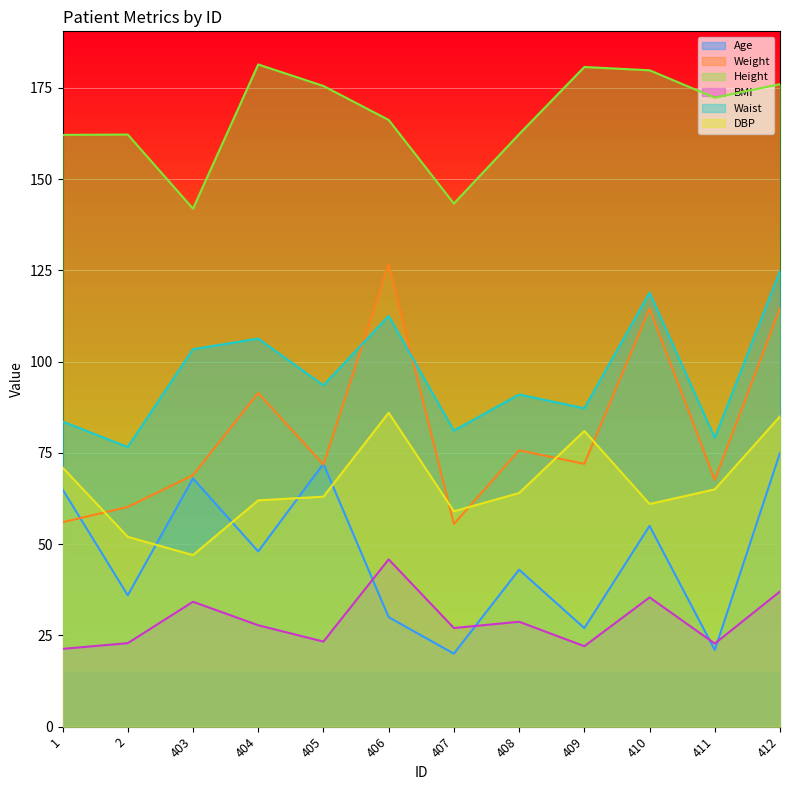

Between 405 and 406, which series saw the biggest shift?

Weight